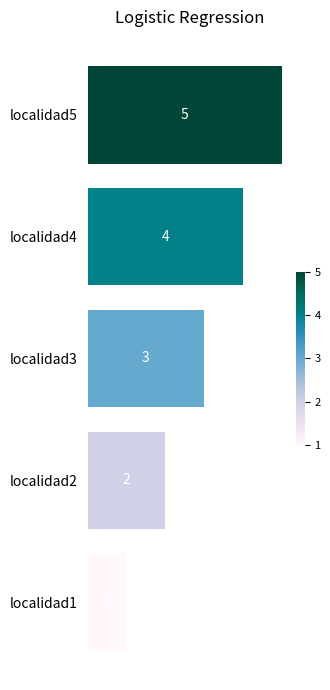

Which has a higher value, localidad2 or localidad1?

localidad2